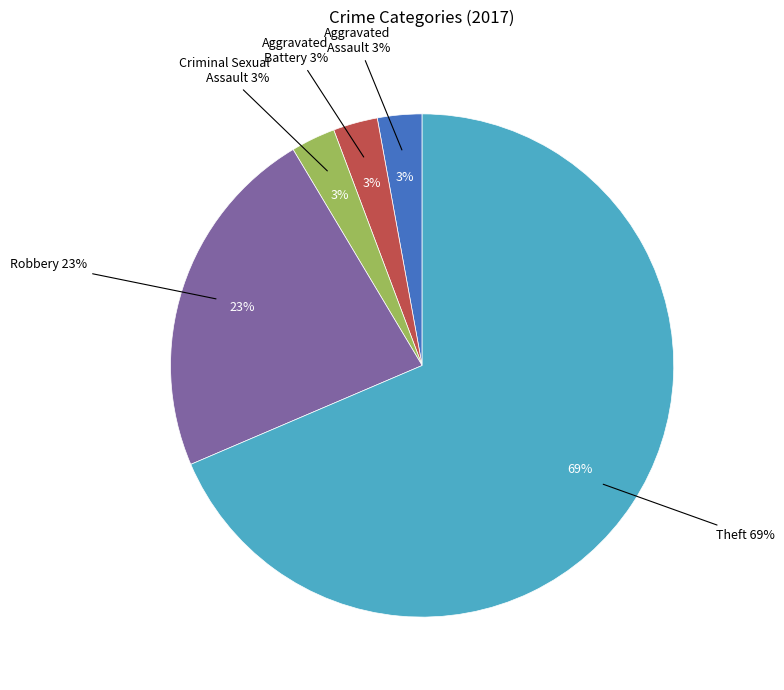

To the nearest percent, what portion does Aggravated Battery represent?

3%